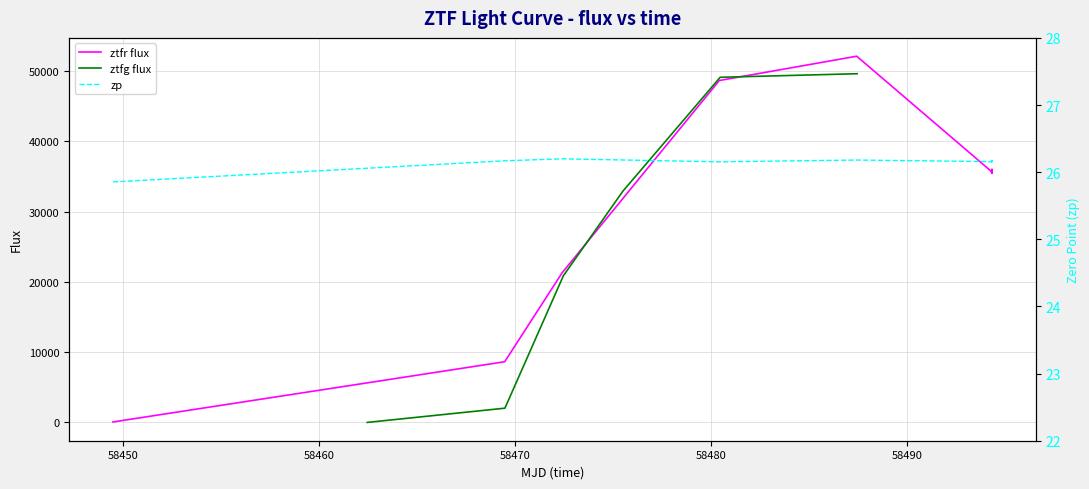

What is the highest value of the ztfr flux series?

52095.3